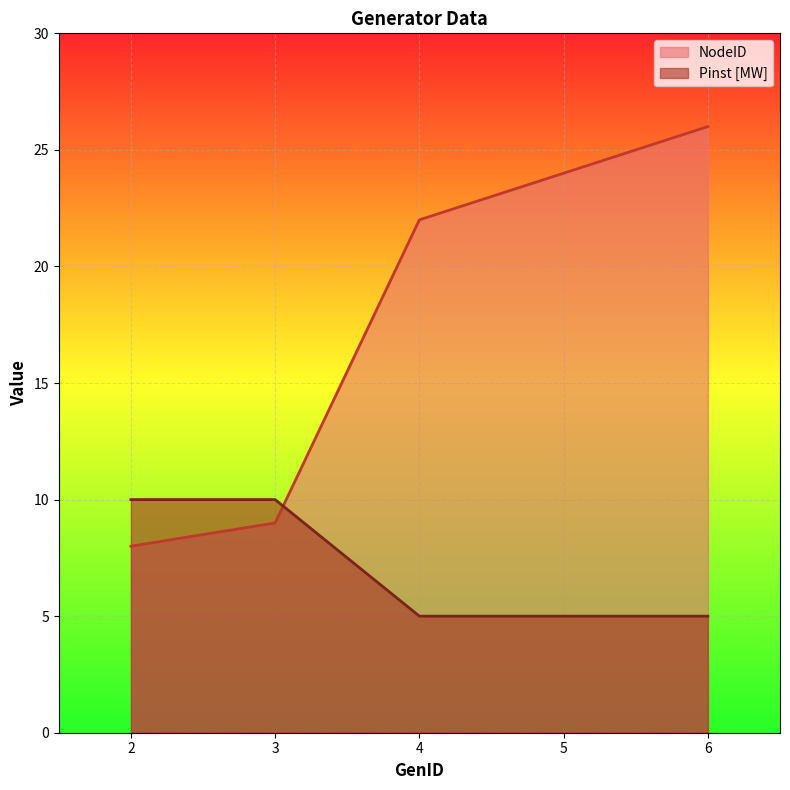

Which has a higher value, 6 or 2?

6